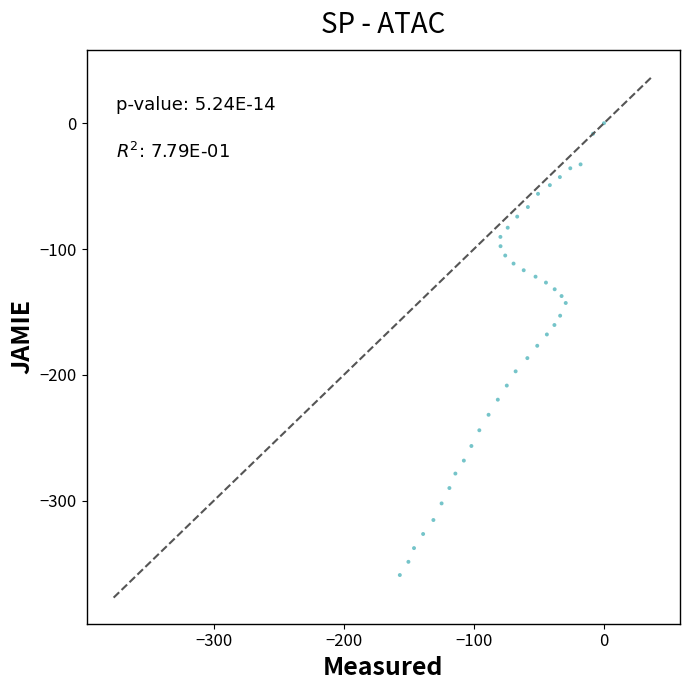

What is the range of Y values (max minus min)?

358.9